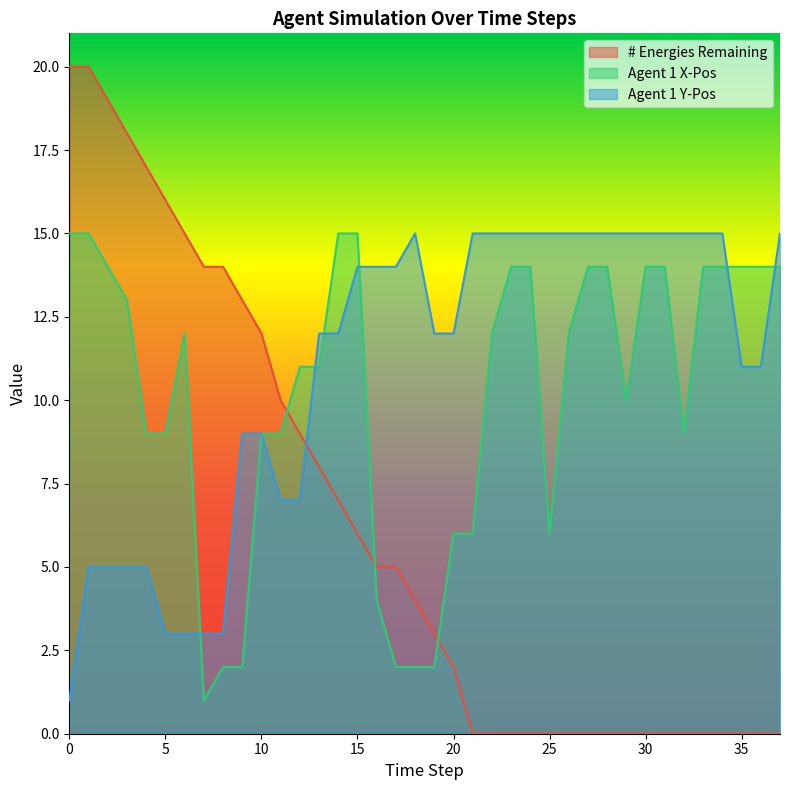

What are all the series names shown in the legend?

# Energies Remaining, Agent 1 X-Pos, Agent 1 Y-Pos